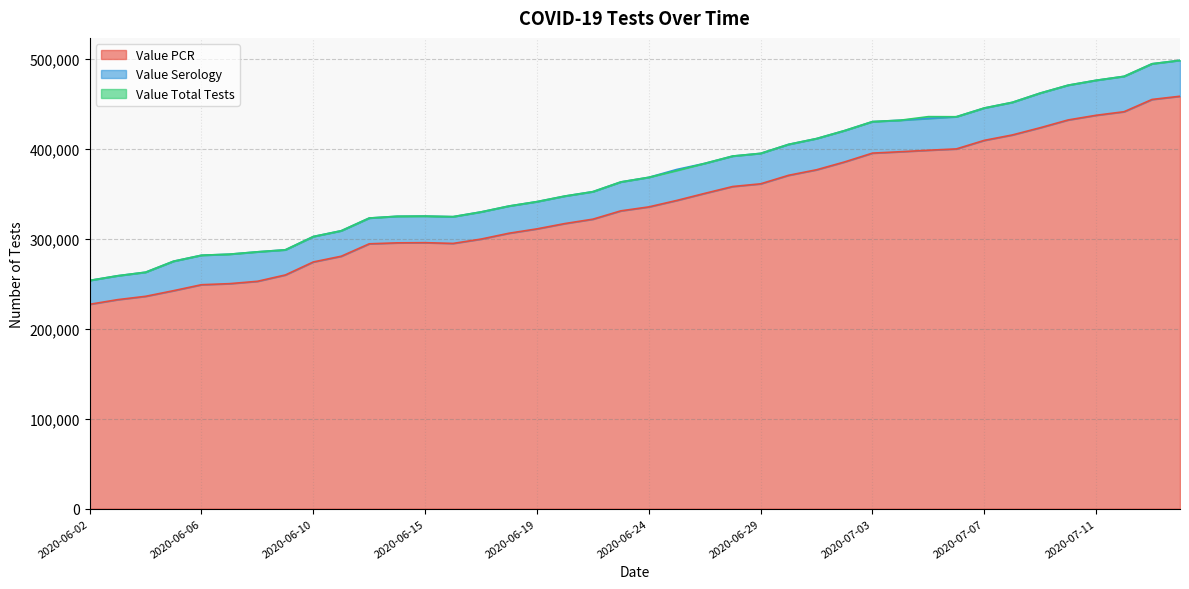

True or false: Value PCR has more than 0 points higher than both neighbors.

True